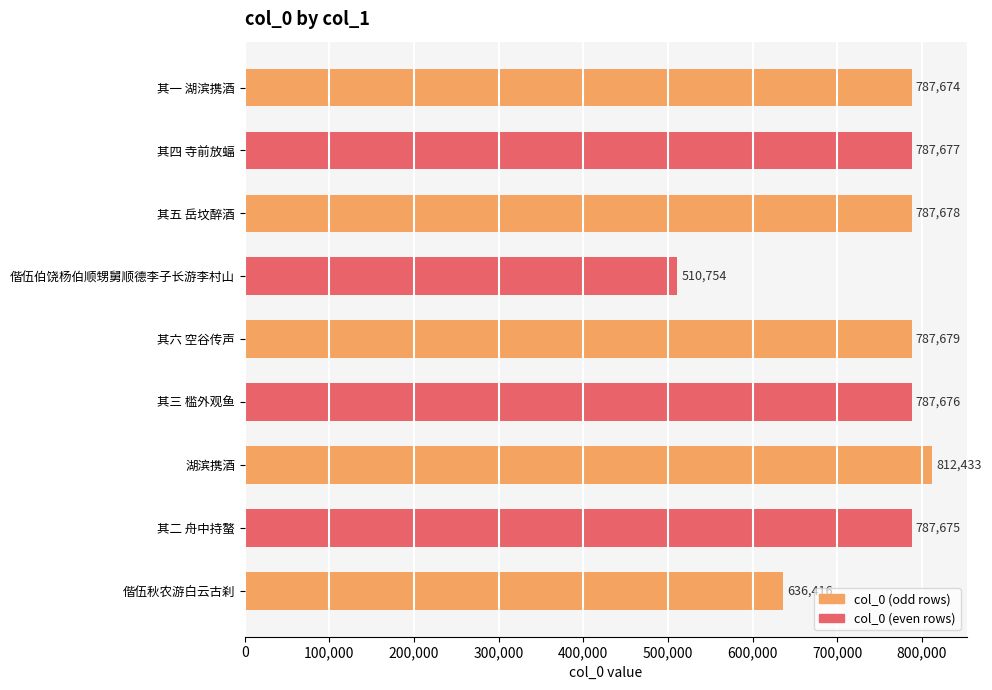

What is the difference between the values at 其五 岳坟醉酒 and 湖滨携酒?

24755